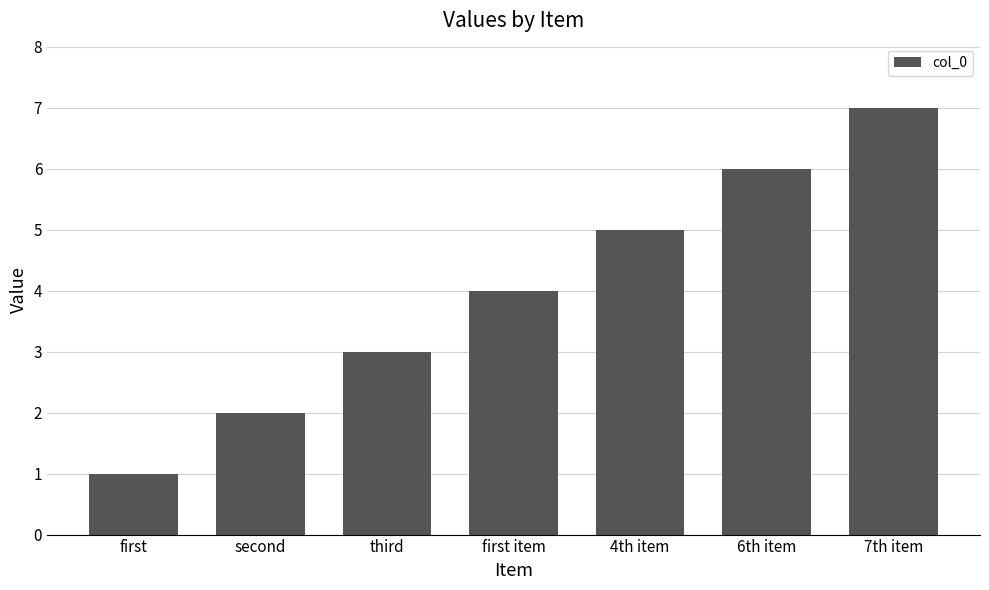

What is the difference between the maximum and minimum values?

6